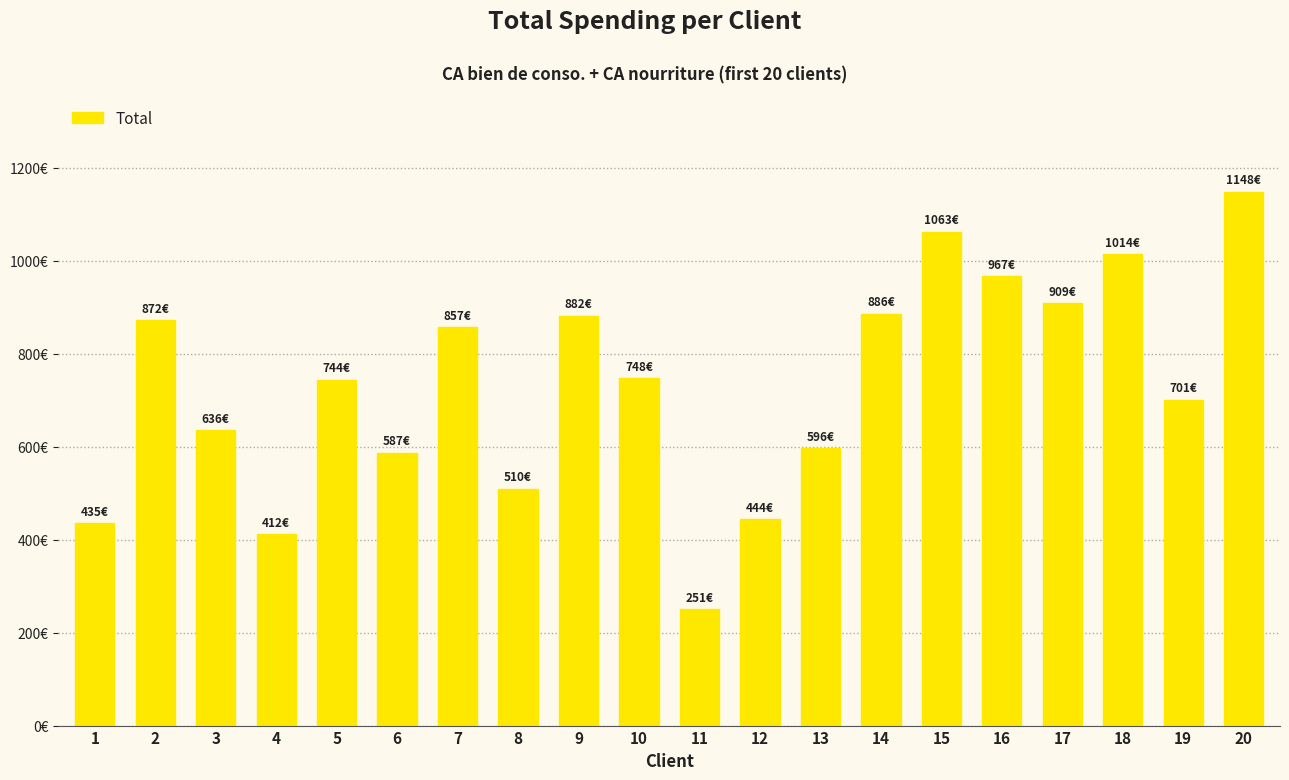

Are the bars horizontal?

No